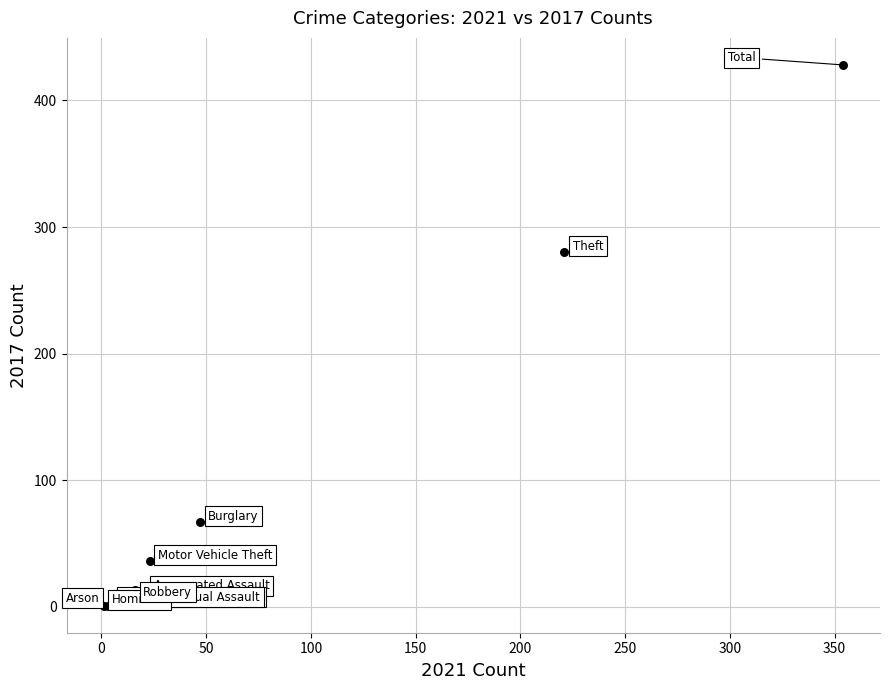

What Y value in the scatter plot is closest to 214?

280